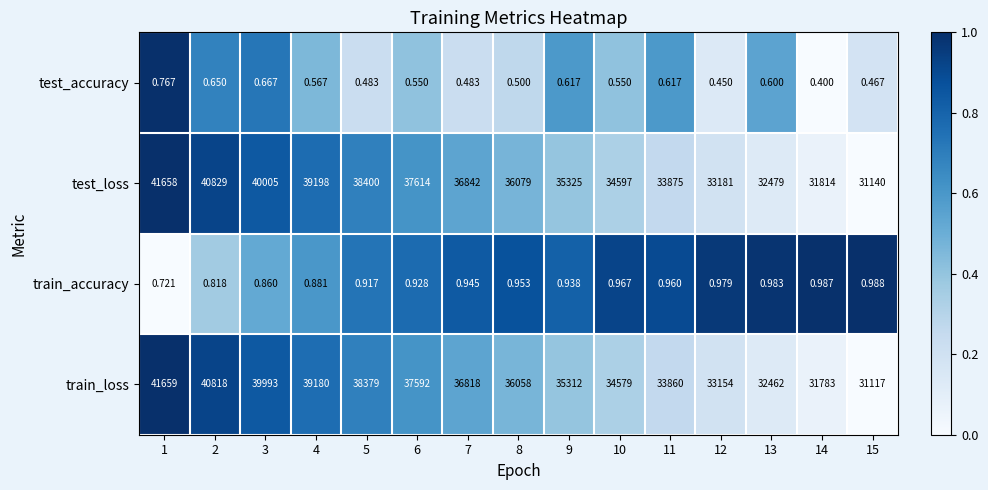

Which series changed the most between 3 and 12?

train_loss